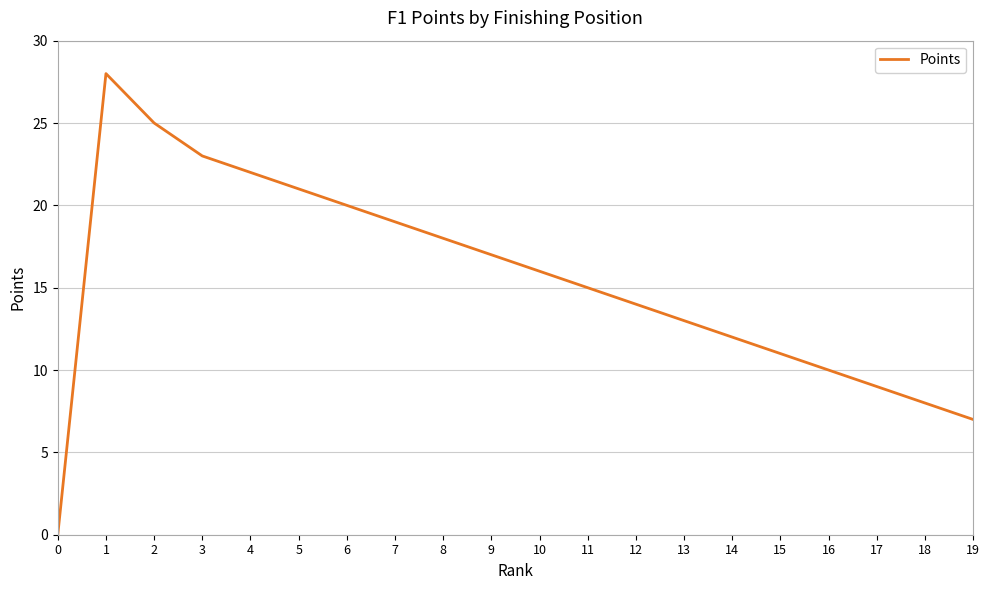

How many lines are shown in the chart?

1